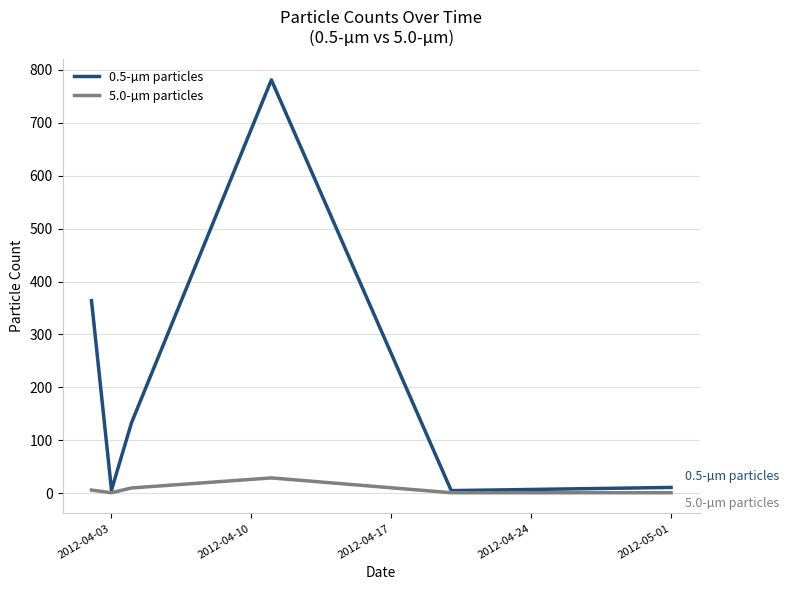

Which series has the largest range (max minus min)?

0.5-µm particles